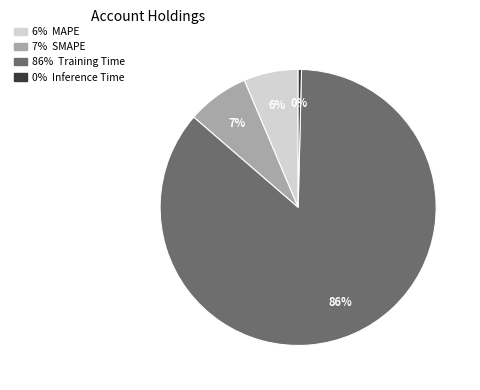

Is there a majority slice in this chart?

Yes